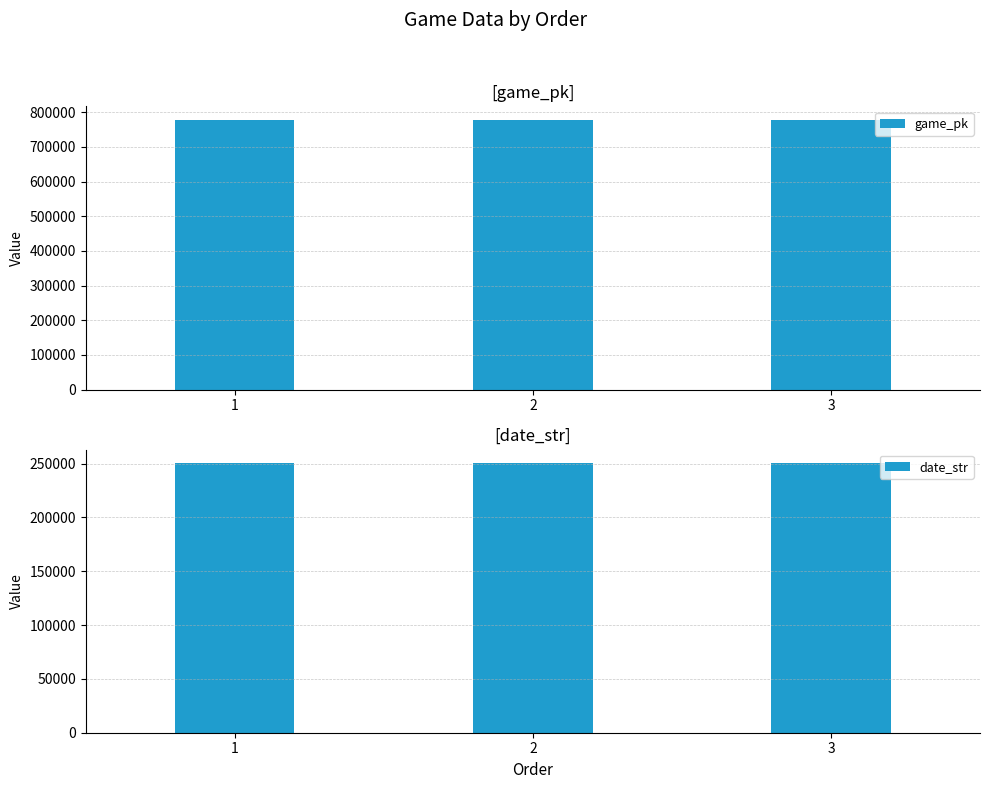

What is the spread (max minus min) of values at 1?

527394